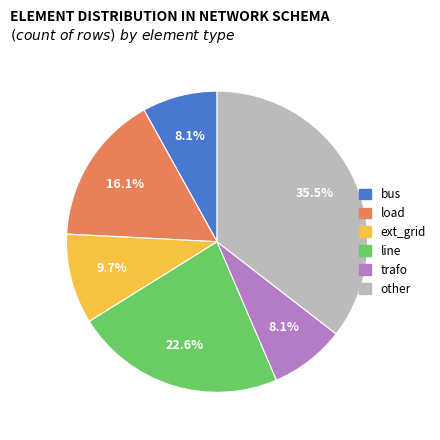

How many segments does this pie chart have?

6